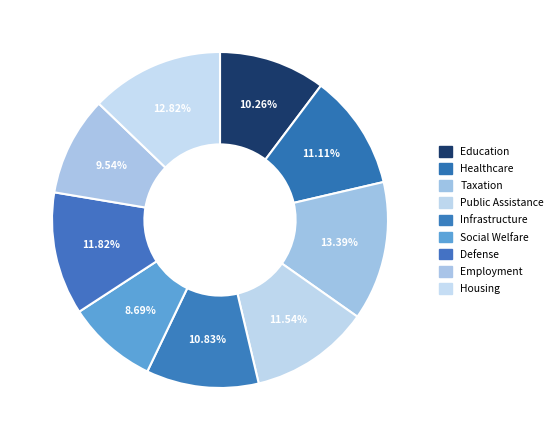

Do Defense and Social Welfare together represent more than half of the pie?

No